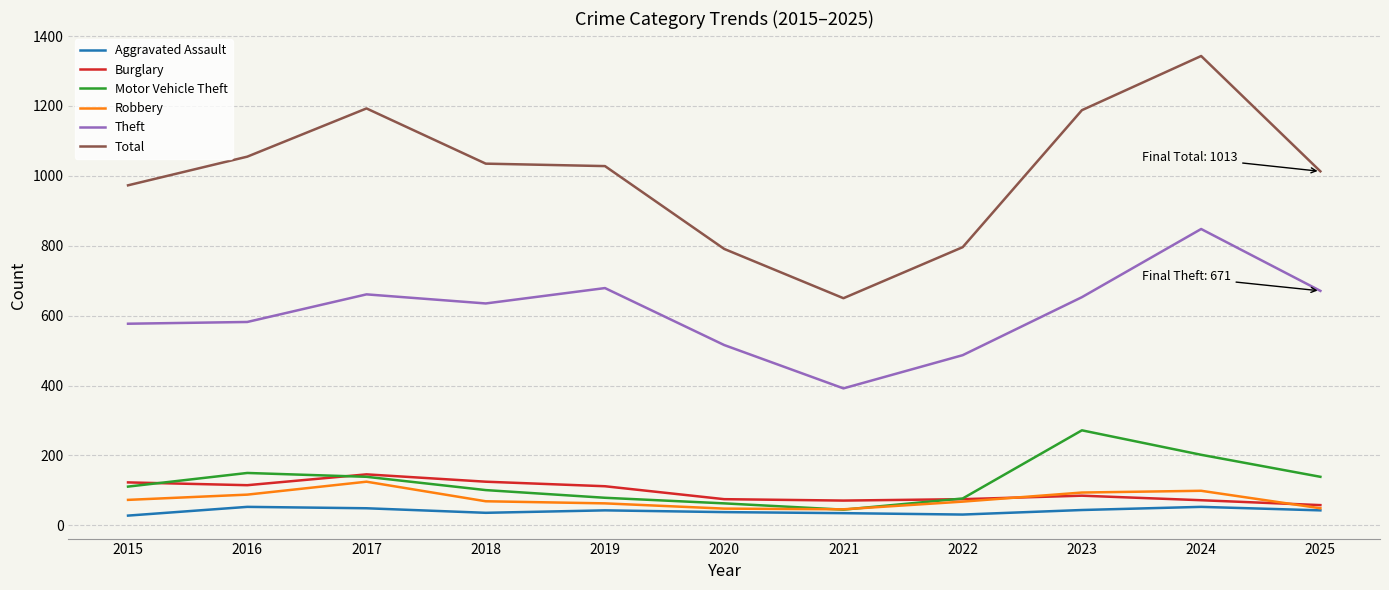

Which series changed the most between 2016 and 2022?

Total